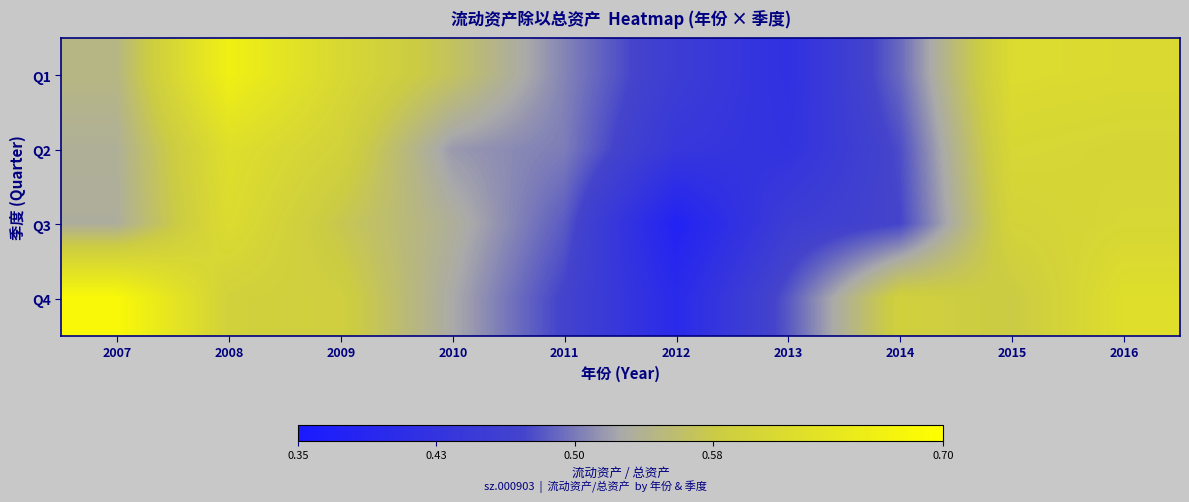

Between 2009 and 2015, which is larger?

2015